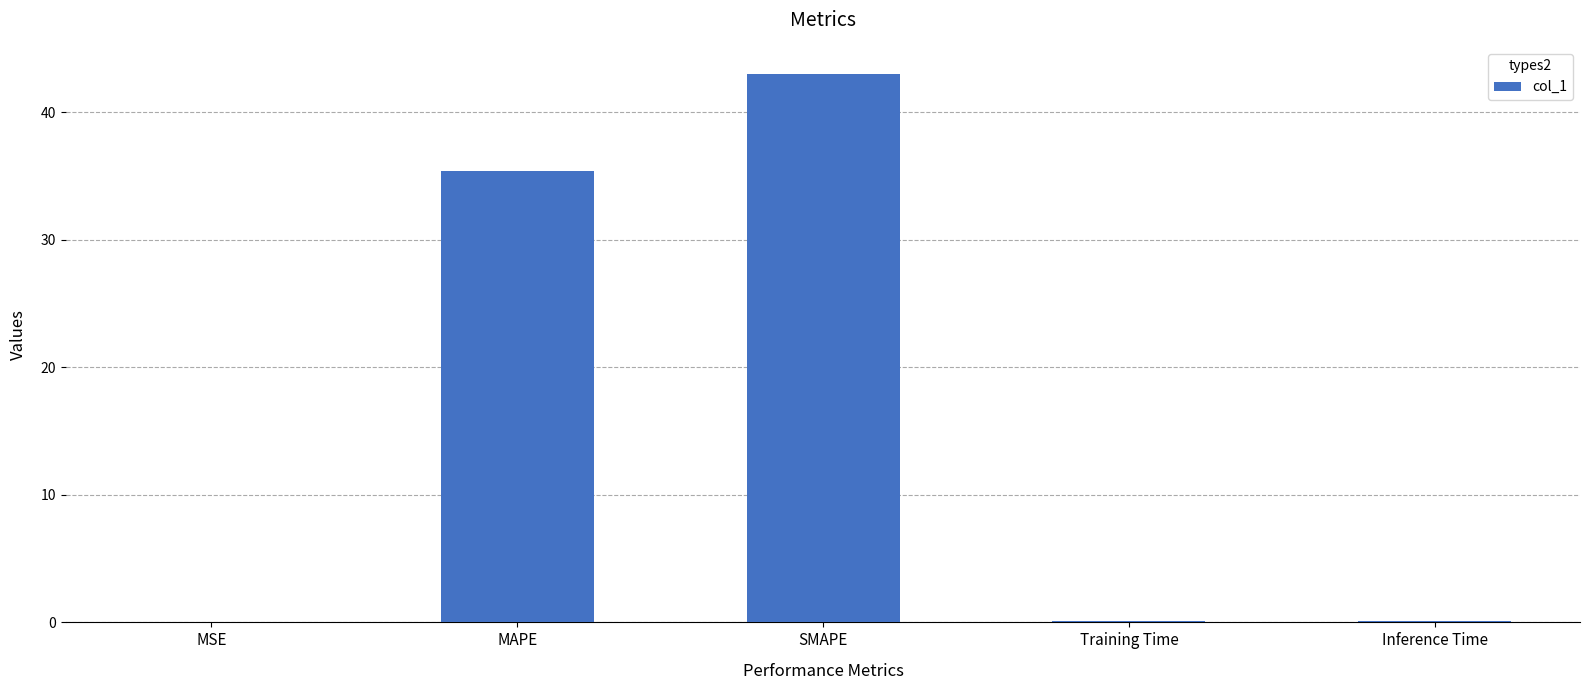

Is it true that the value at MAPE is 62.4?

False